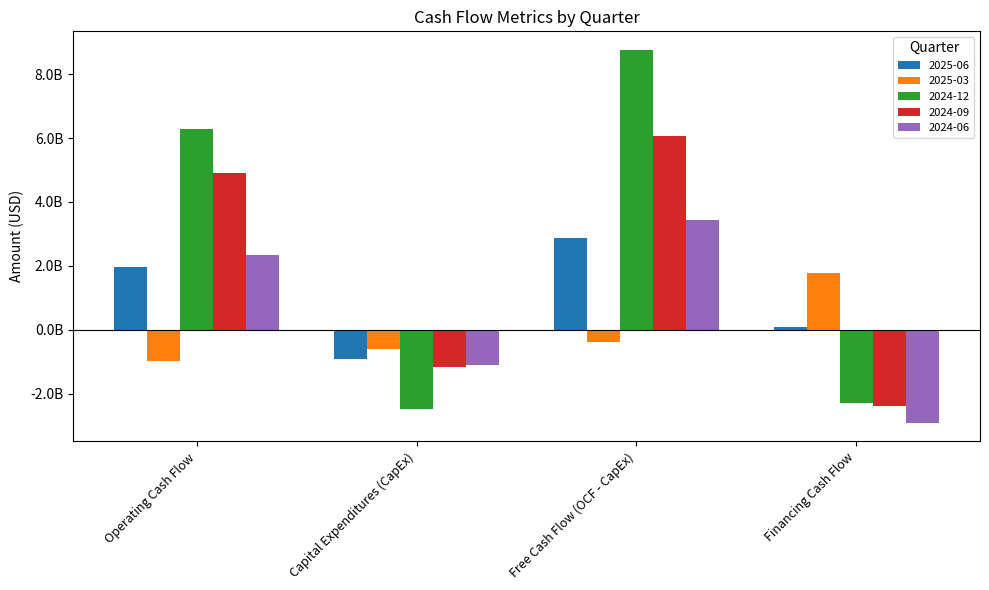

Which series has the largest range (max minus min)?

2024-12